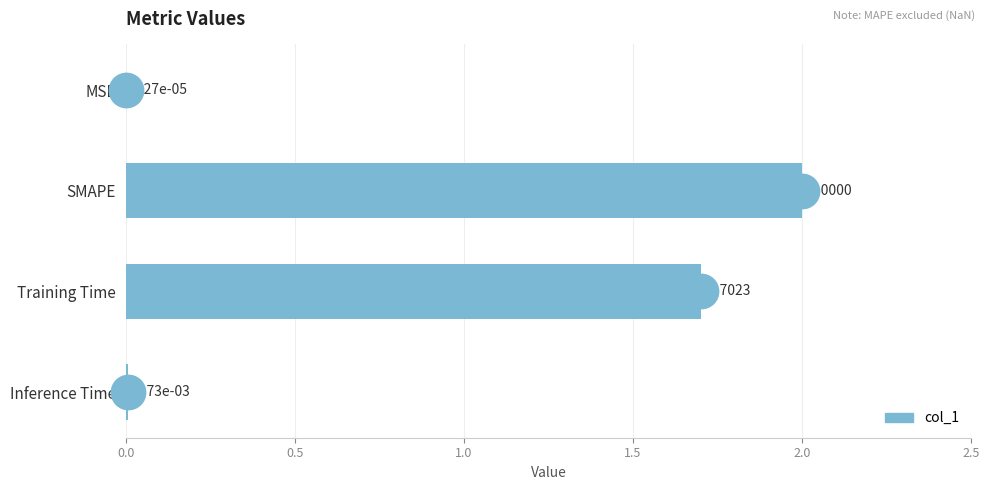

Which has a higher value, Inference Time or SMAPE?

SMAPE